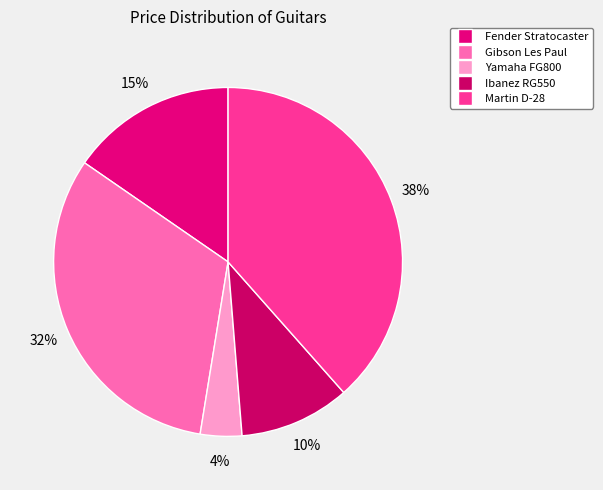

How many slices are in this pie chart?

5